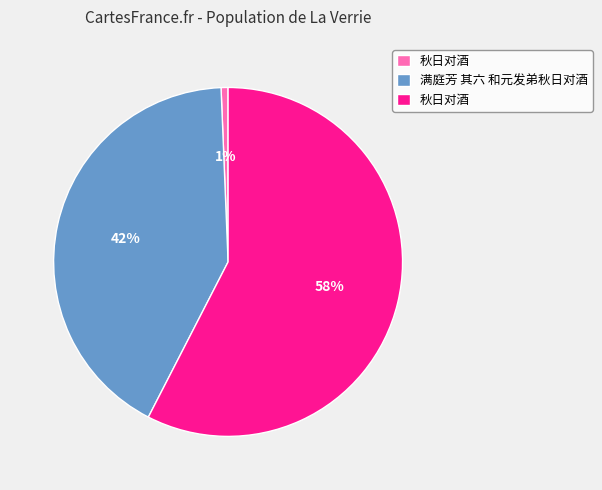

To the nearest percent, what is the average slice percentage?

33%